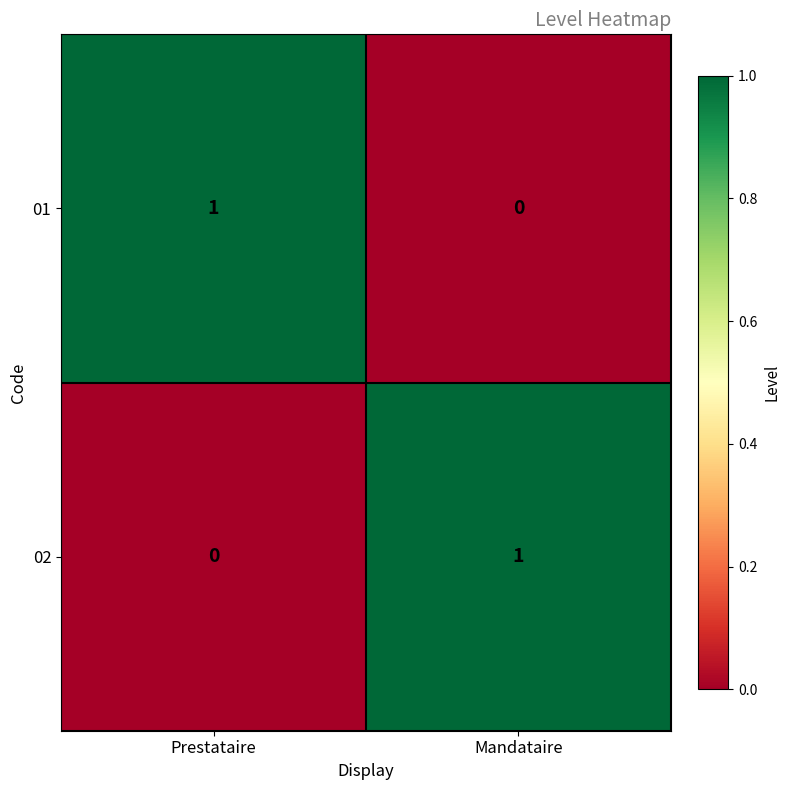

List the labels in order of 01 value, largest first.

Prestataire, Mandataire